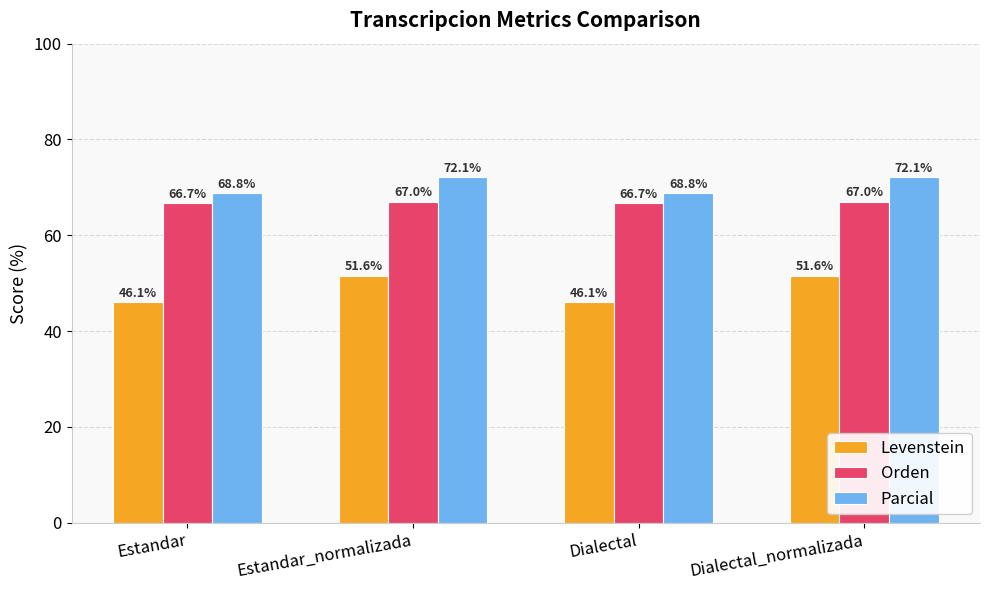

At Dialectal_normalizada, list the series in order from largest to smallest.

Parcial, Orden, Levenstein